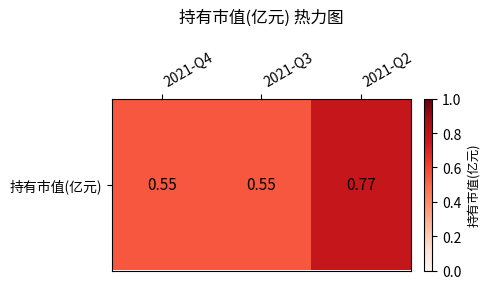

What is the minimum value shown in the chart?

0.6